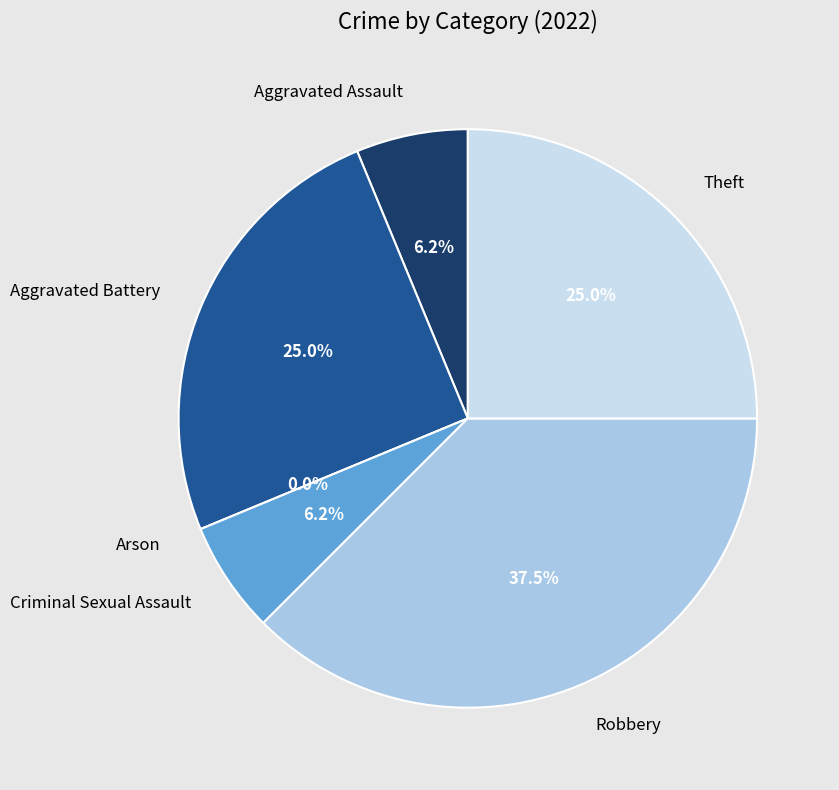

Which category has the biggest portion of the pie?

Robbery